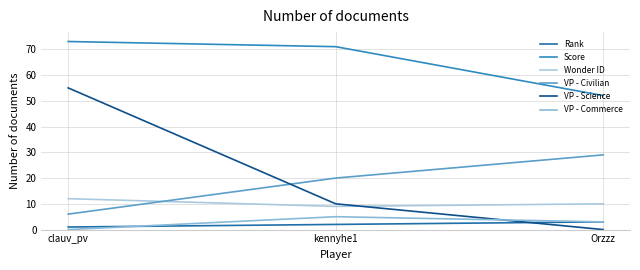

What is the sum of all VP - Commerce values?

8